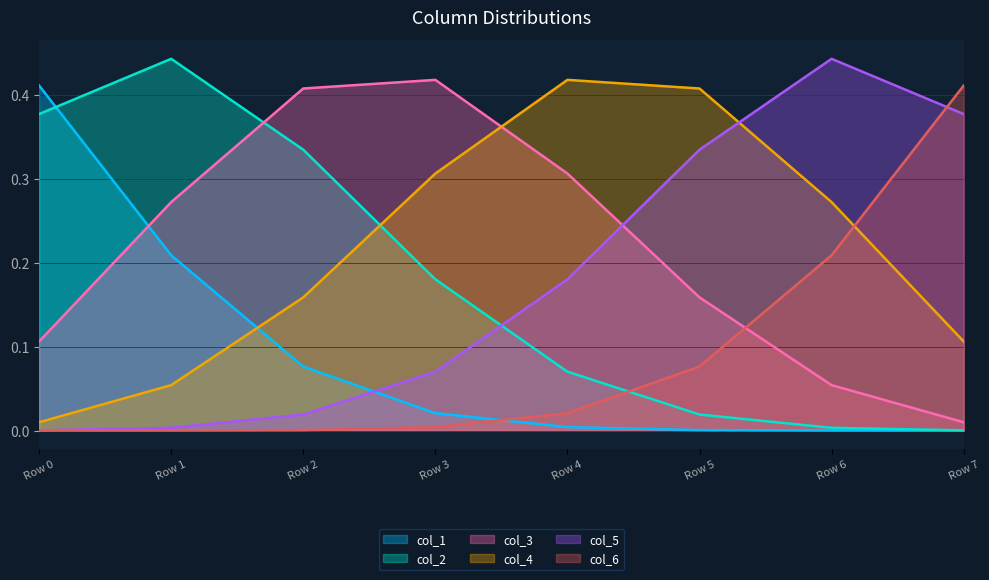

What is the sum of all col_5 values?

1.4